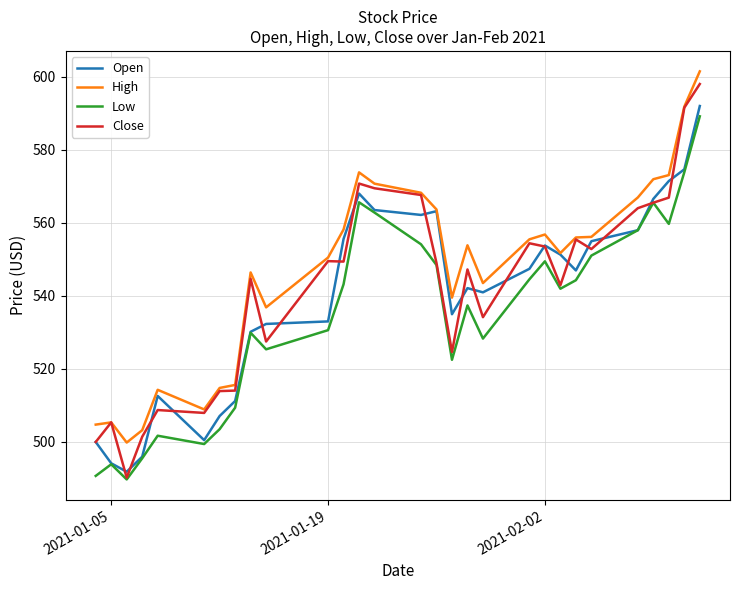

True or false: Low and High cross at least once.

False